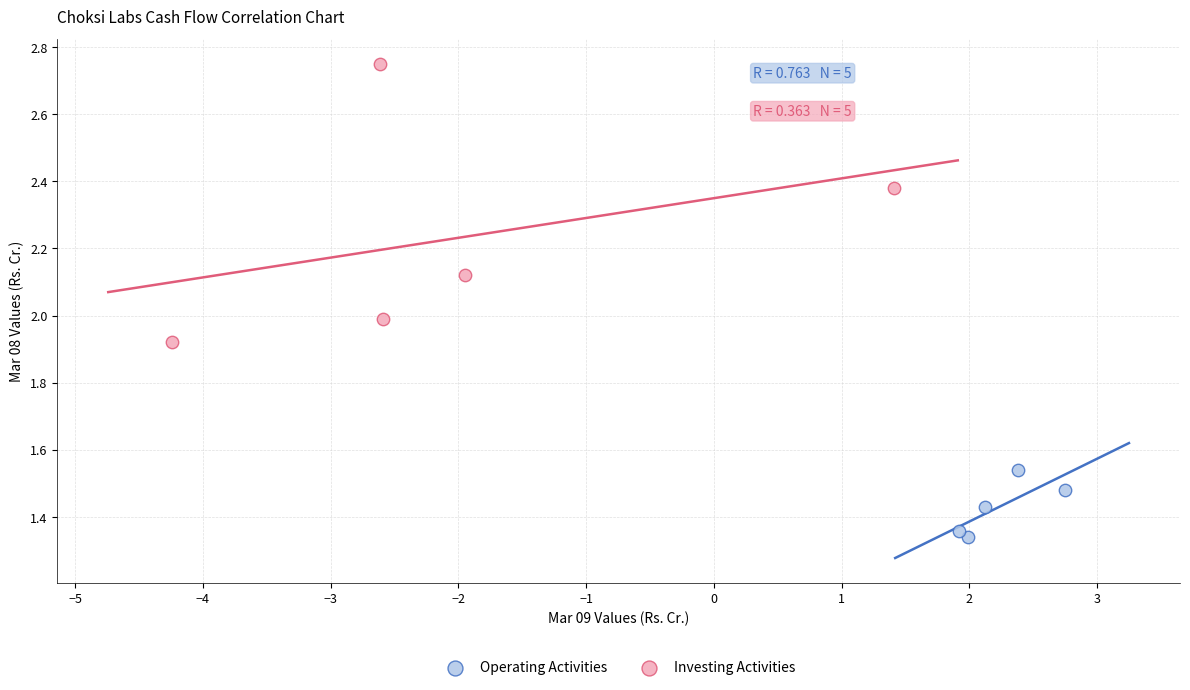

What are all the series names shown in the legend?

Operating Activities, Investing Activities